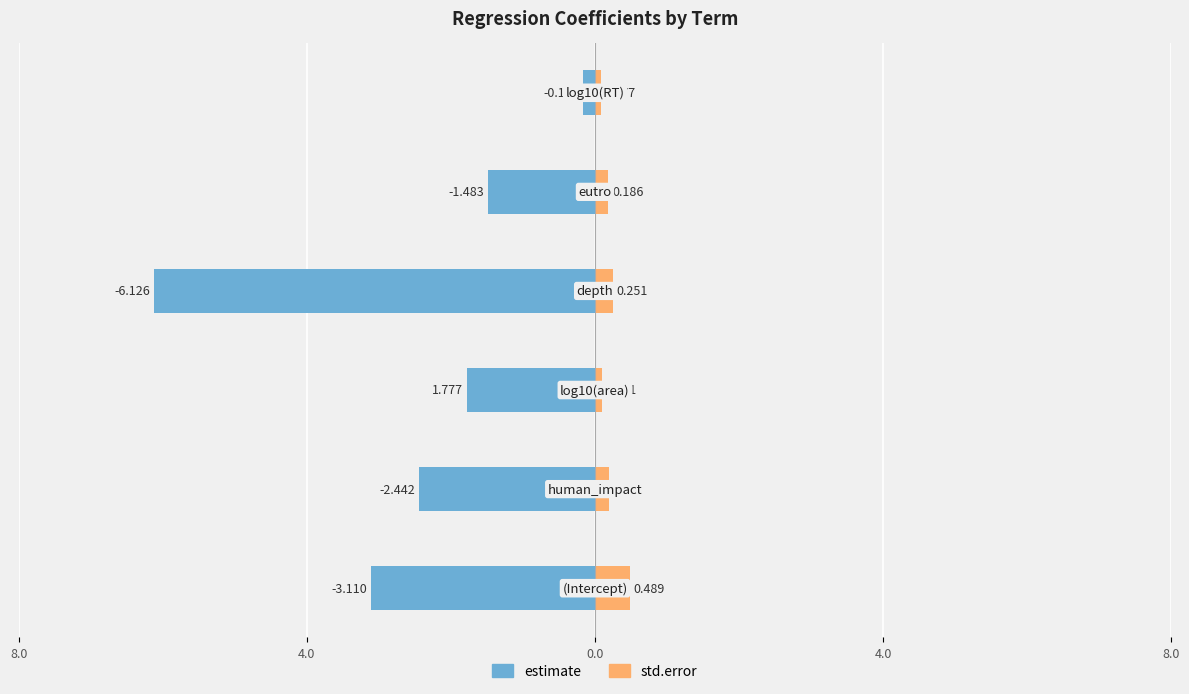

At how many categories does at least one series exceed 2?

3